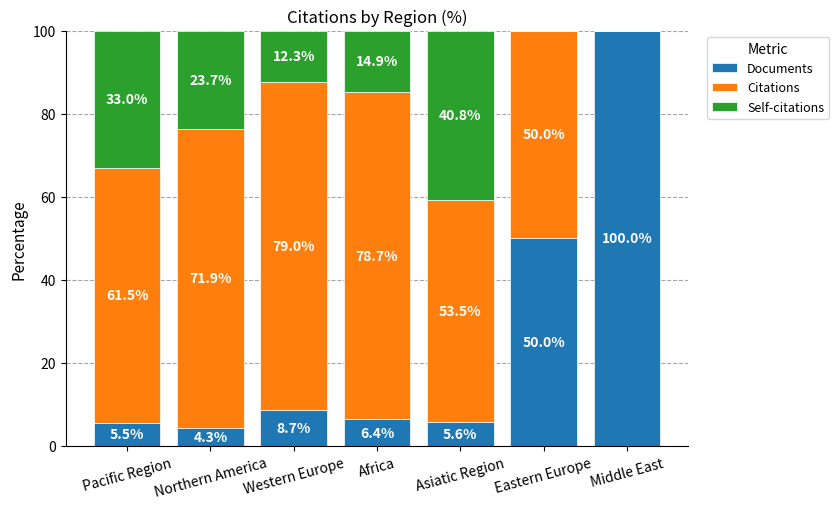

True or false: Documents has a value of 2.7 at Western Europe.

False